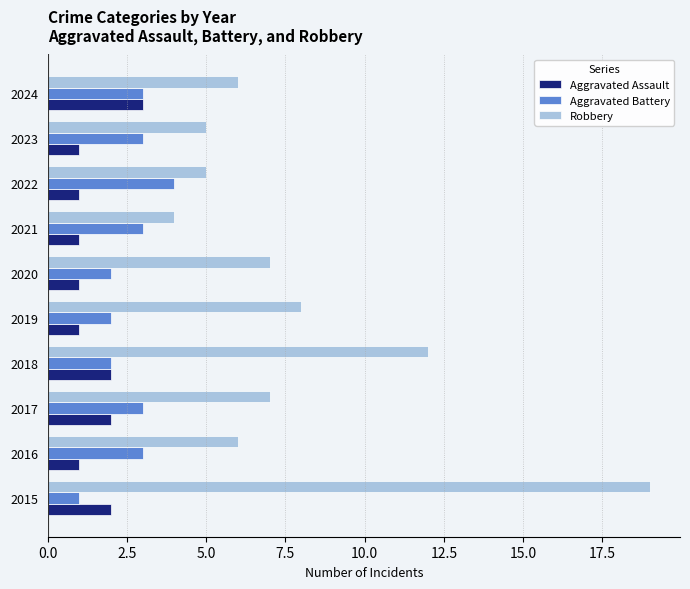

The Robbery series shows 12 at 2017. True or false?

False